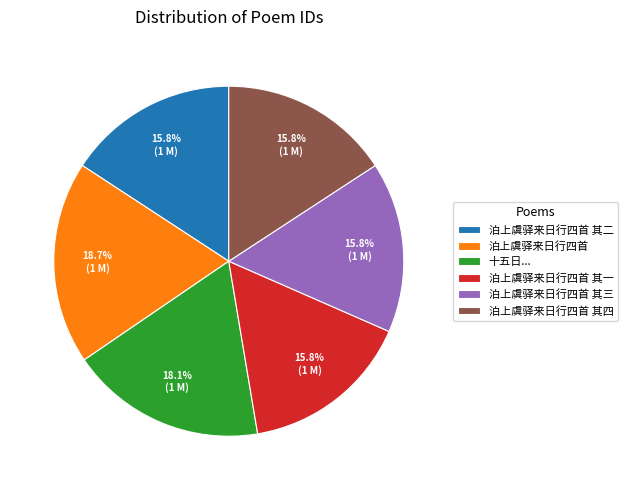

Approximately how many times larger is the value at 泊上虞驿来日行四首 其二 compared to 泊上虞驿来日行四首 其四?

1.0